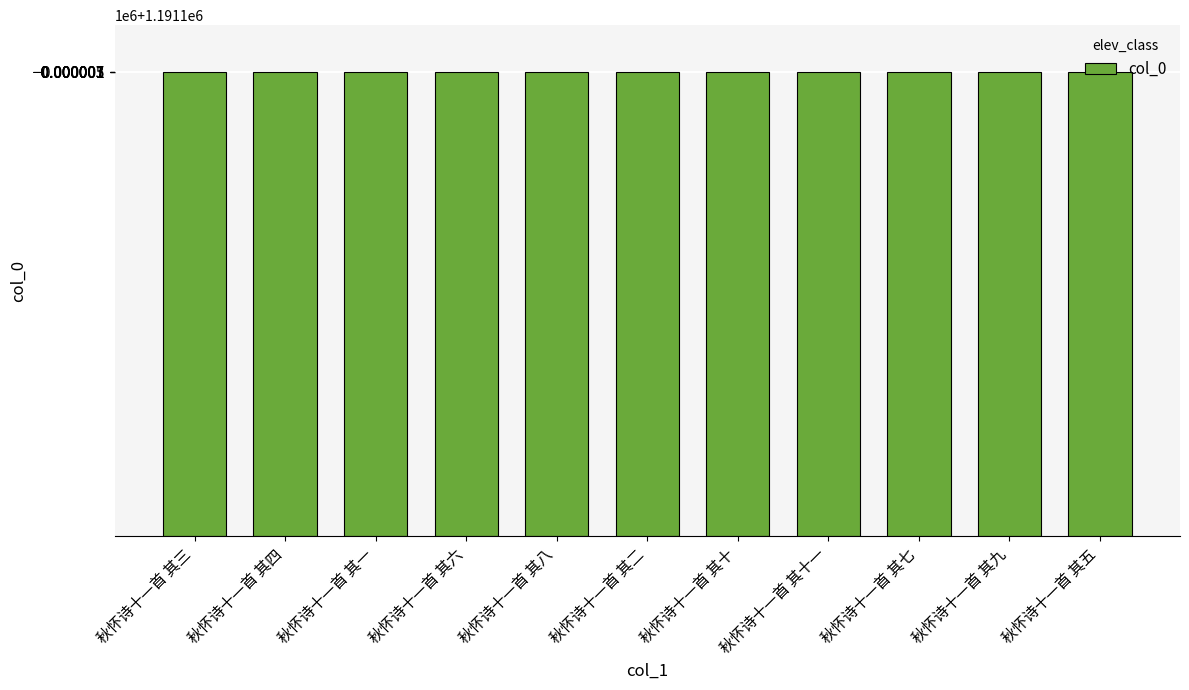

Between 秋怀诗十一首 其四 and 秋怀诗十一首 其六, which is larger?

秋怀诗十一首 其六